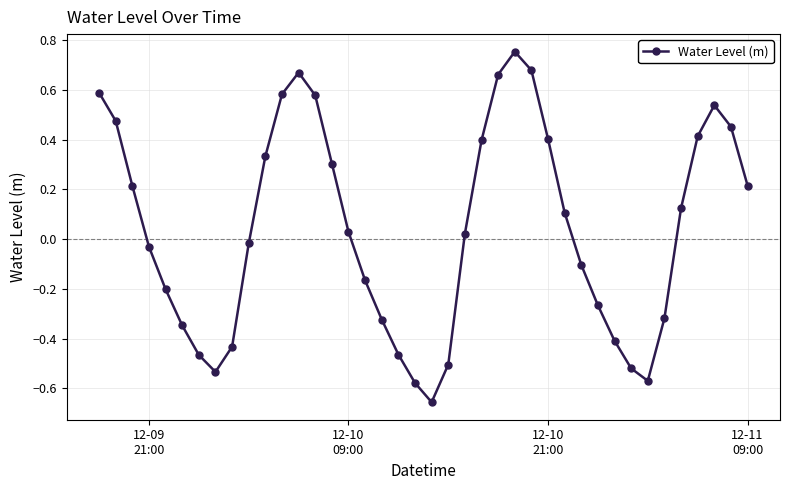

What is the difference between the second highest and minimum values?

1.3